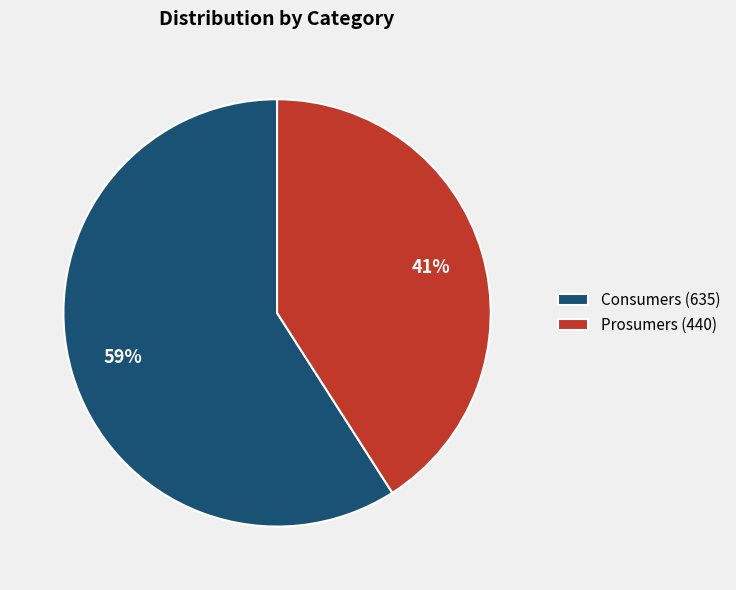

Does Consumers represent more than half of the total?

Yes